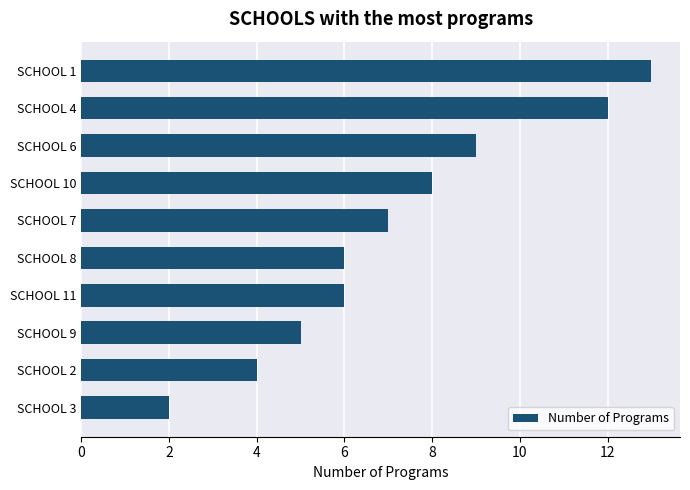

Reading top to bottom, list all the values displayed in this chart.

SCHOOL 1=13	SCHOOL 4=12	SCHOOL 6=9	SCHOOL 10=8	SCHOOL 7=7	SCHOOL 8=6	SCHOOL 11=6	SCHOOL 9=5	SCHOOL 2=4	SCHOOL 3=2